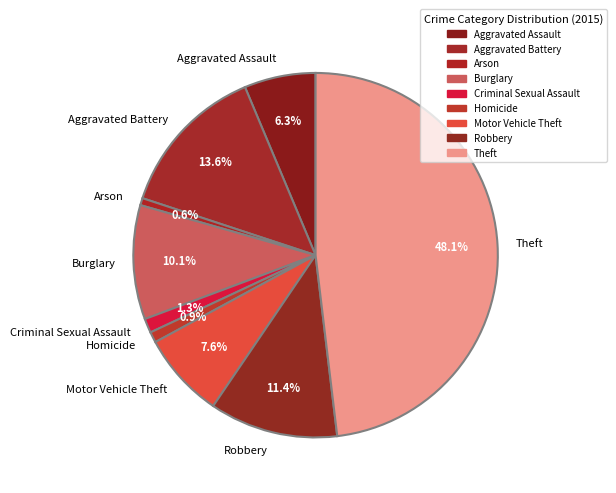

Which has a higher value, Arson or Aggravated Battery?

Aggravated Battery